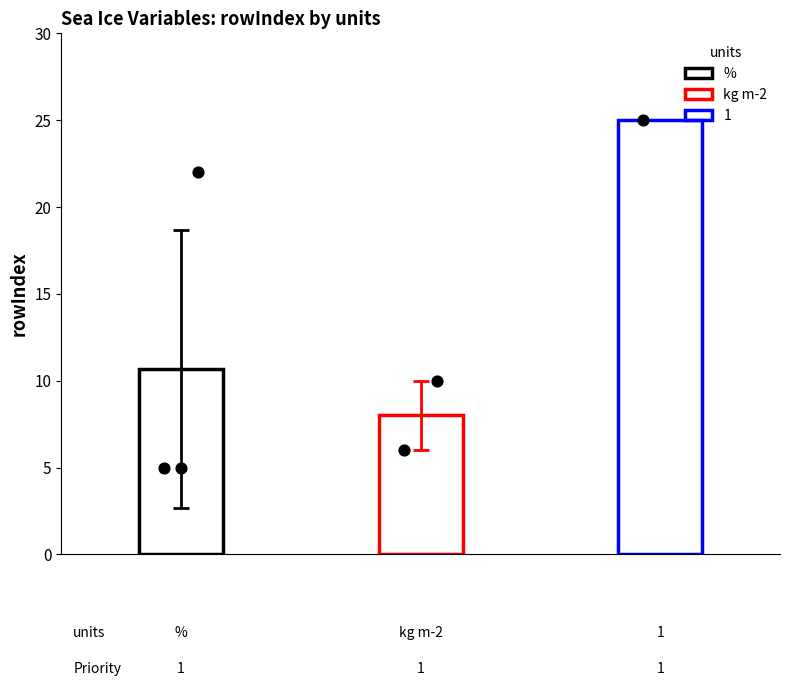

Which series has the largest total across all categories?

rowIndex